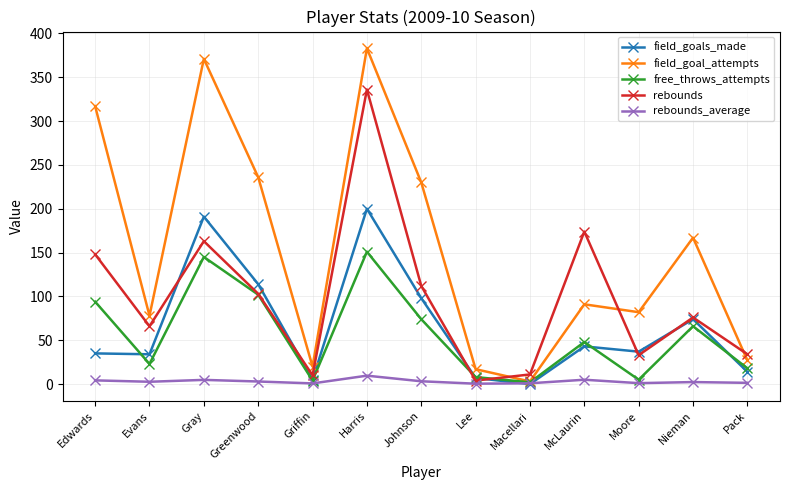

Which series has the largest total across all categories?

field_goal_attempts